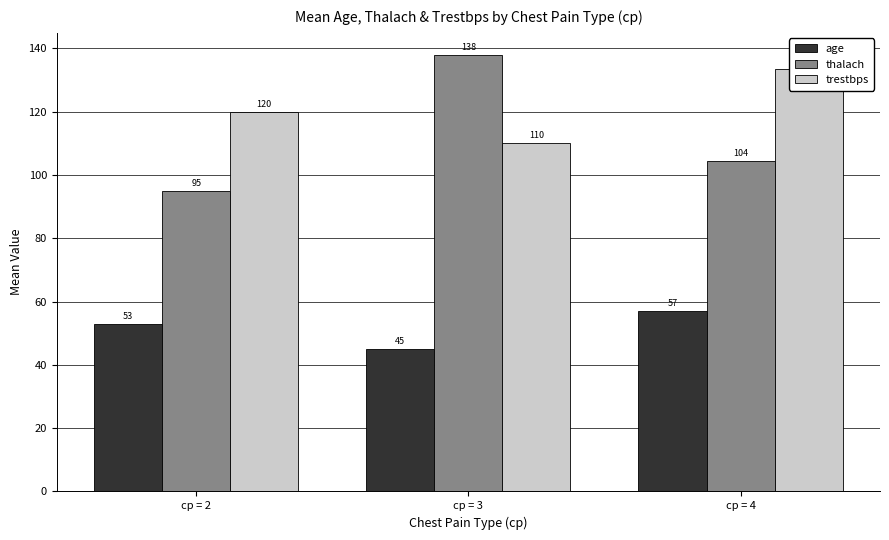

What is the difference between the second highest and minimum values in the trestbps series?

10.0